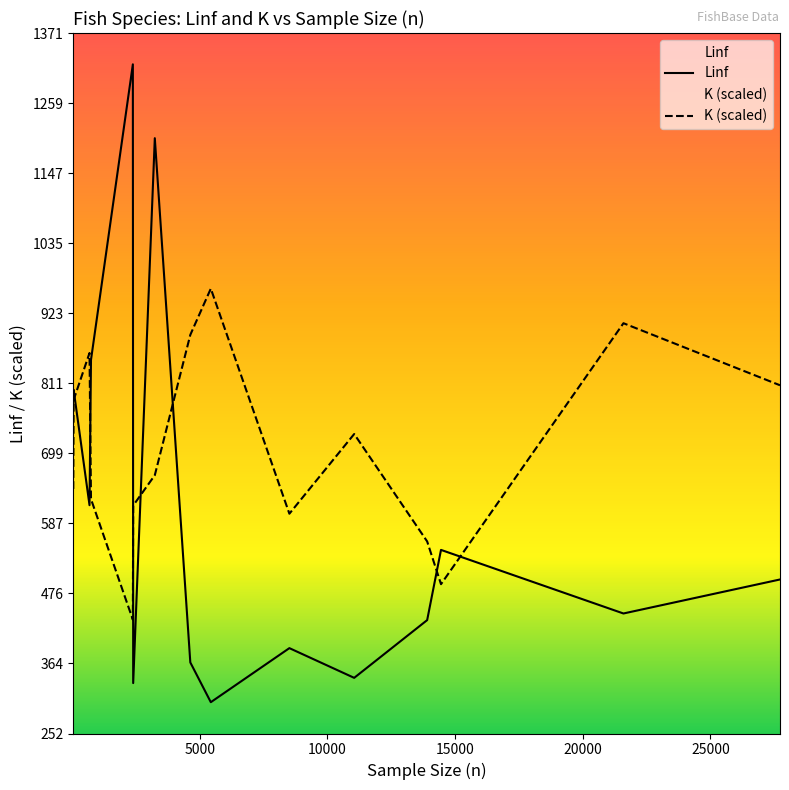

Rank the series by their average value, from highest to lowest.

K (scaled), Linf